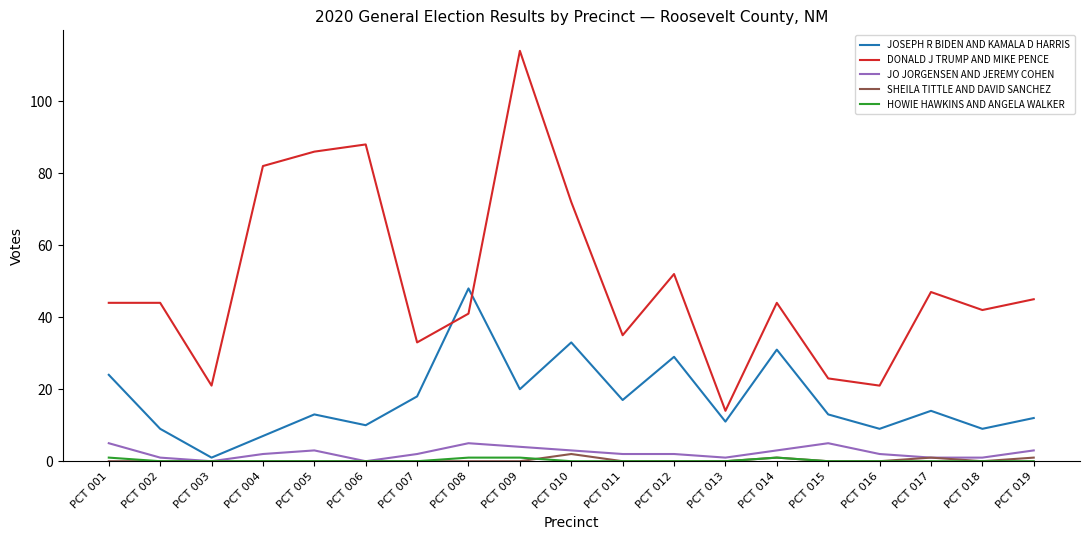

At which category is the sum across all series the highest?

PCT 009